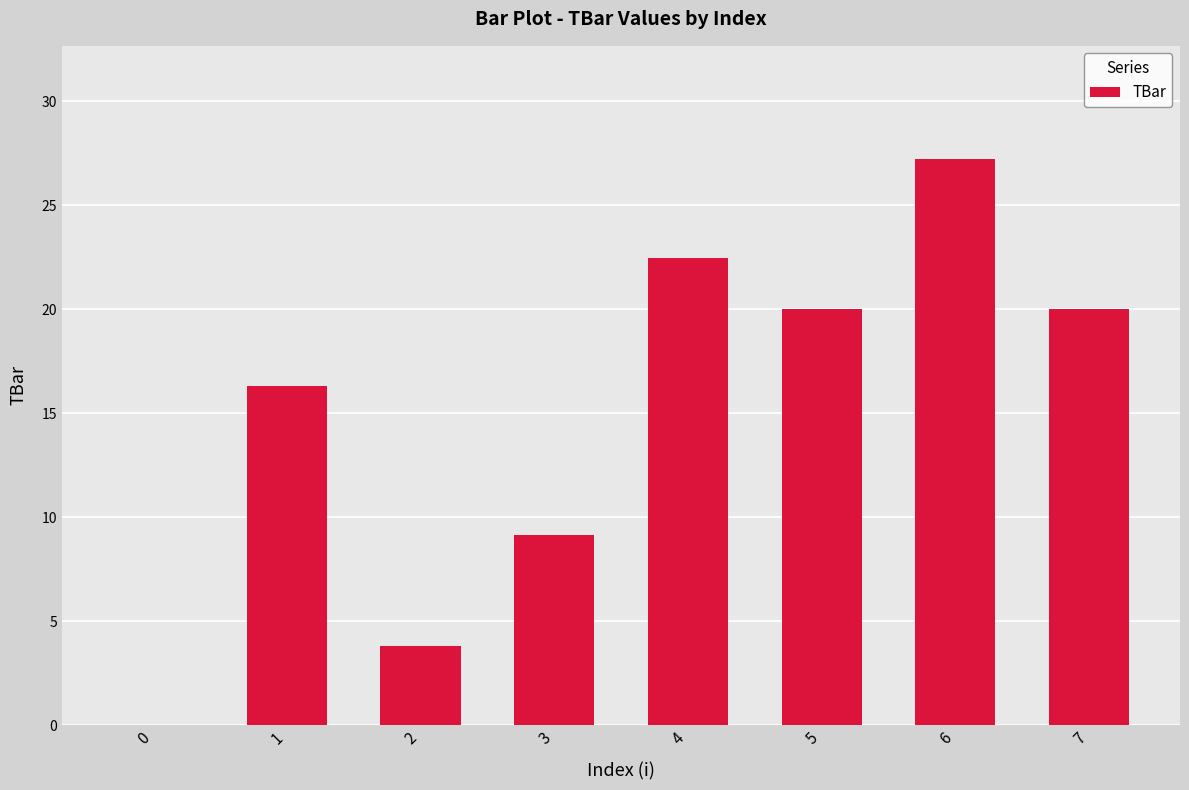

Reading left to right, extract all data points from this chart.

0.0	16.3	3.8	9.1	22.5	20.0	27.2	20.0